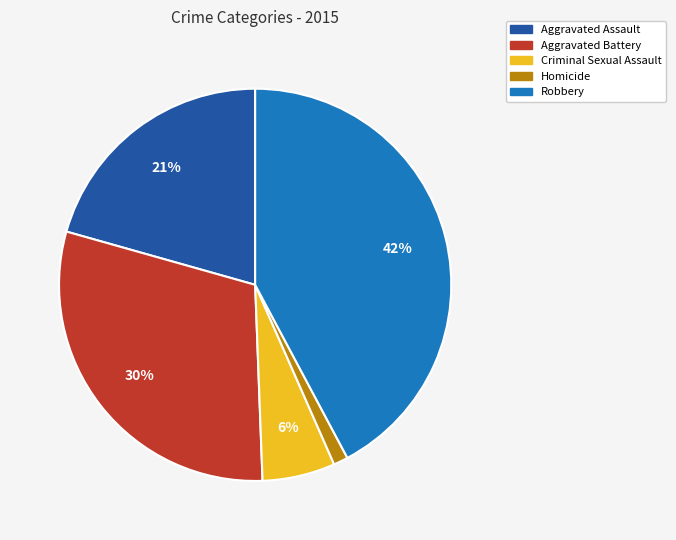

What is the ratio of the value at Robbery to the value at Aggravated Battery?

1.4